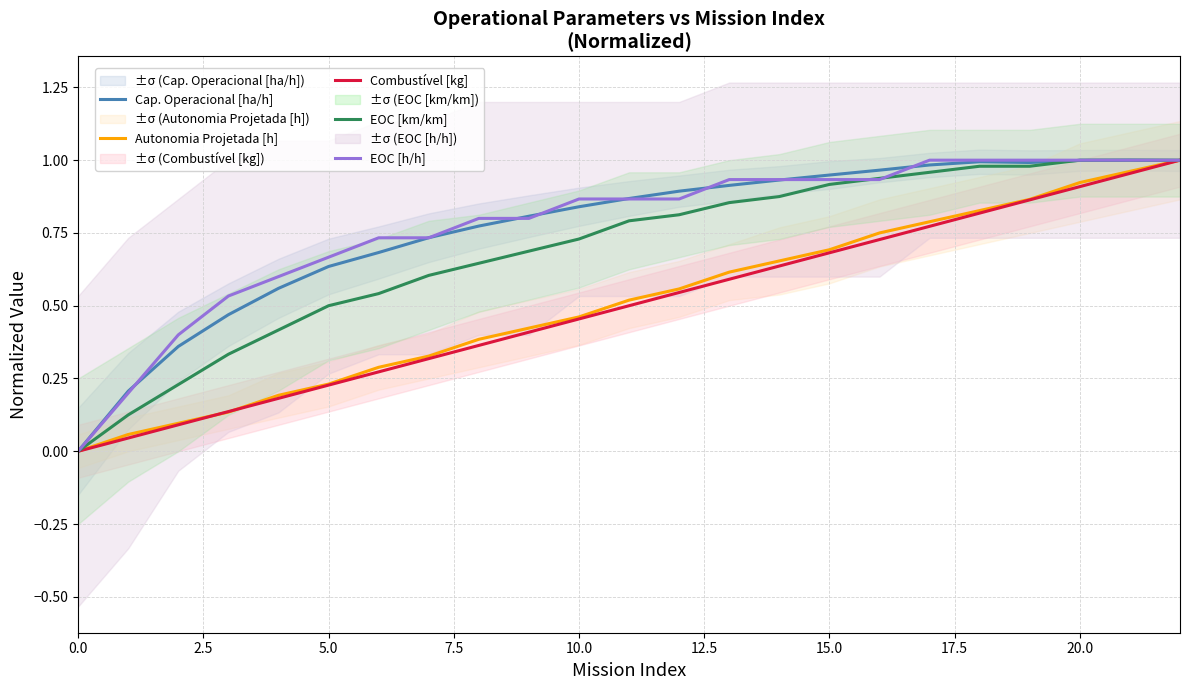

Which series has the largest range (max minus min)?

Cap. Operacional [ha/h]